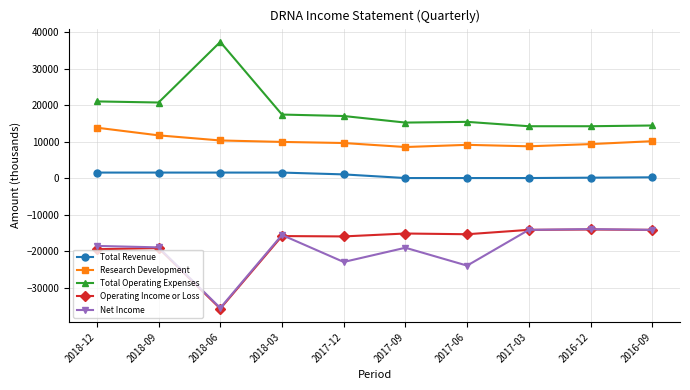

What is the label of the 4th point from the right?

2017-06